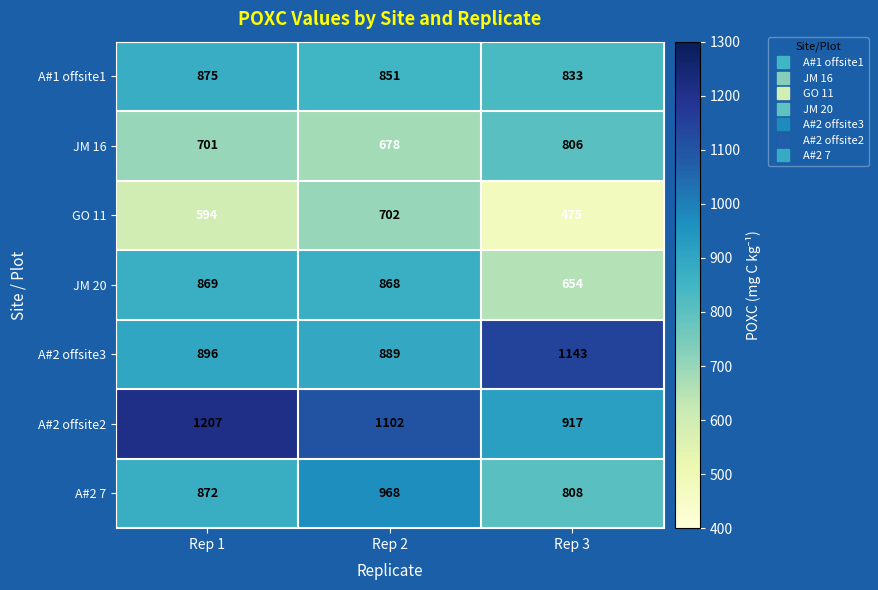

Reading right to left, transcribe all the data shown in this chart.

A#1 offsite1: Rep 3=833	Rep 2=851	Rep 1=875
JM 16: Rep 3=806	Rep 2=678	Rep 1=701
GO 11: Rep 3=475	Rep 2=702	Rep 1=594
JM 20: Rep 3=654	Rep 2=868	Rep 1=869
A#2 offsite3: Rep 3=1143	Rep 2=889	Rep 1=896
A#2 offsite2: Rep 3=917	Rep 2=1102	Rep 1=1207
A#2 7: Rep 3=808	Rep 2=968	Rep 1=872